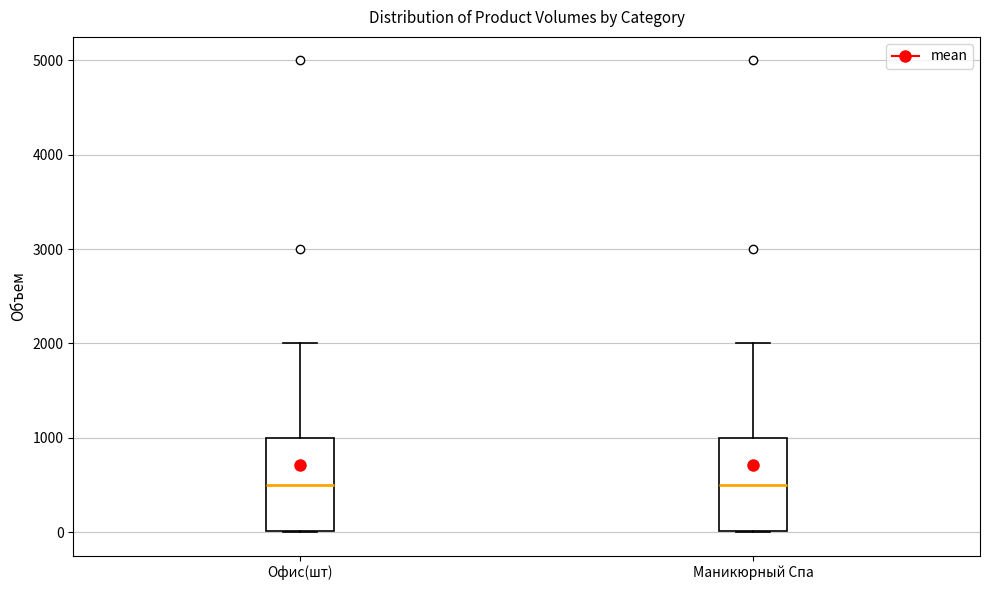

Reading left to right, read every box against the y-axis: the position of its median line, the range the box covers, and the ends of its whiskers. The values are not printed on the chart, so give them approximately, as read against the axis.

Офис(шт): median 500, box 0 to 1000, whiskers 0 to 2000
Маникюрный Спа: median 500, box 0 to 1000, whiskers 0 to 2000